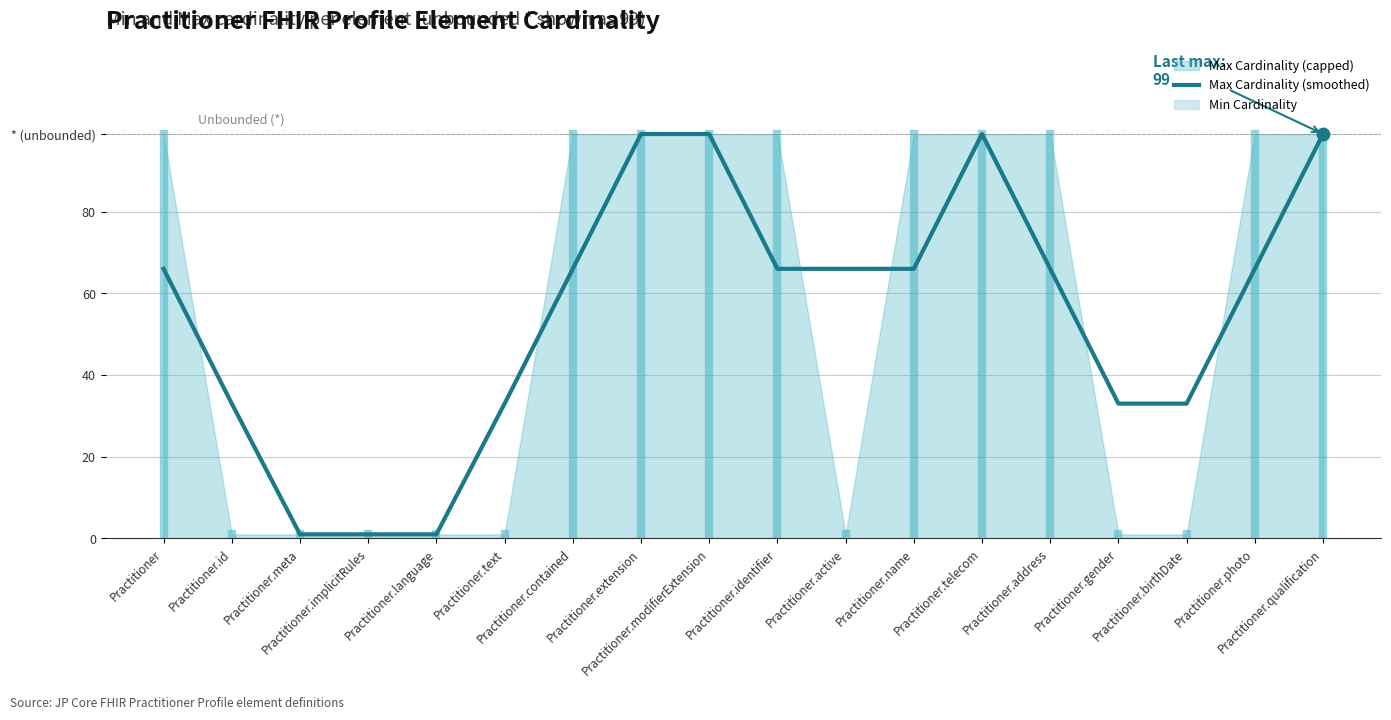

Which has a higher value, Practitioner.meta or Practitioner.birthDate?

Practitioner.birthDate